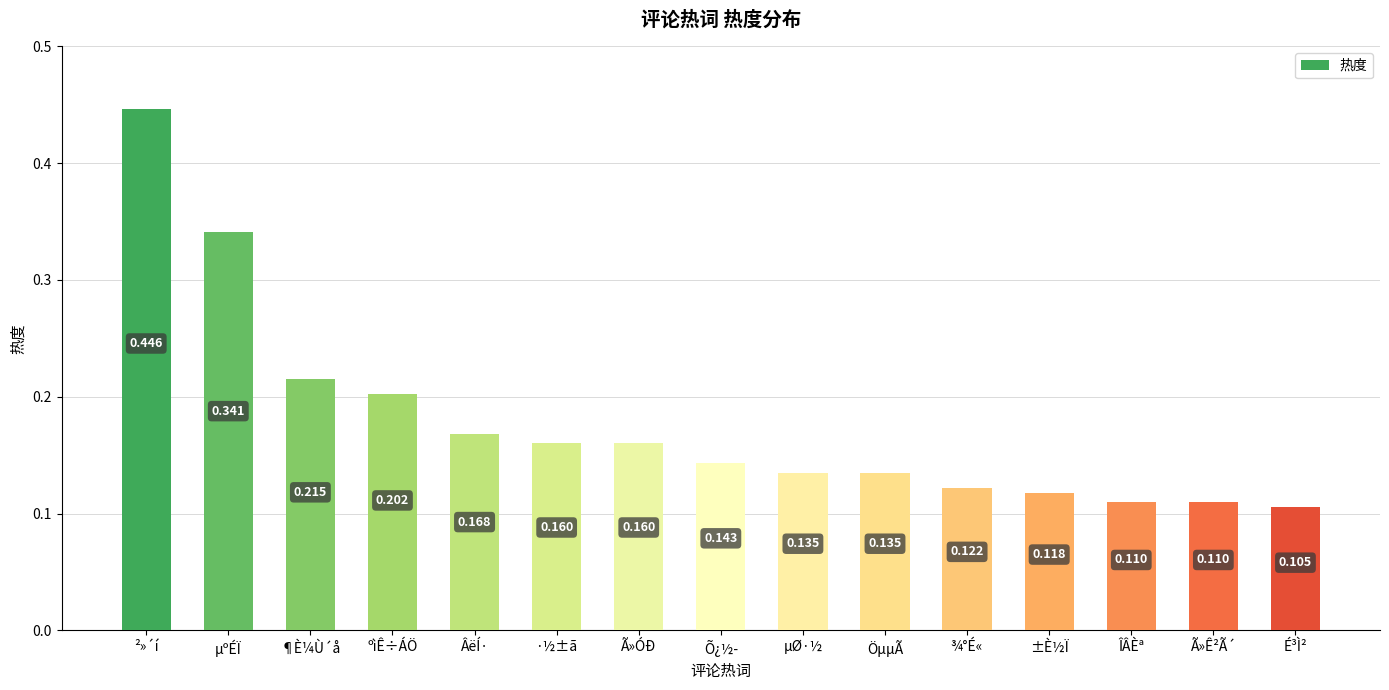

At which label is the value closest to 0?

É³Ì²